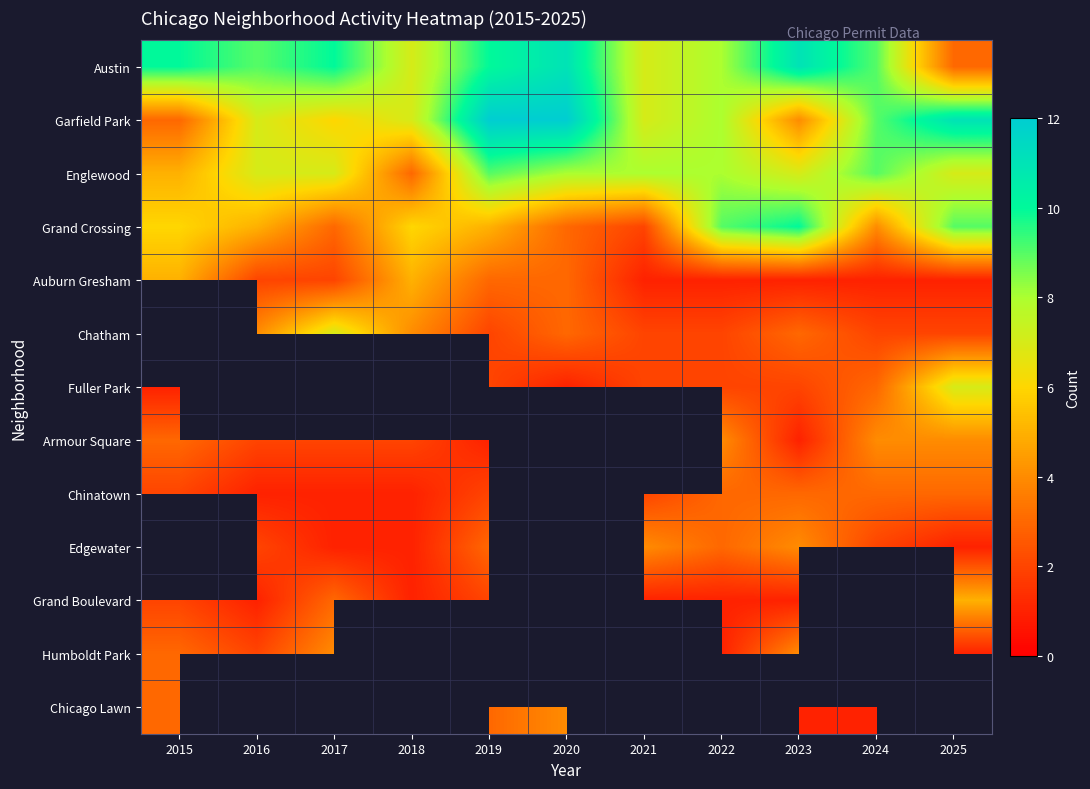

What is the spread (max minus min) of values at 2017?

9.0